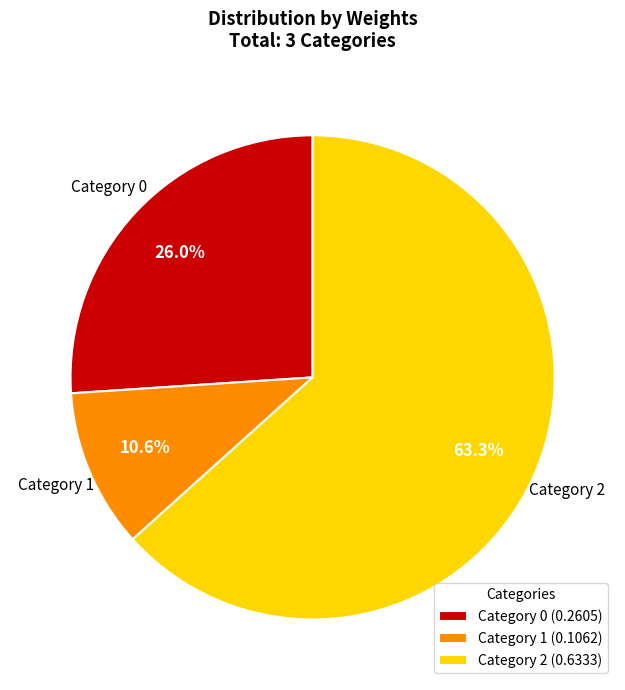

Does Category 2 represent more than half of the total?

Yes